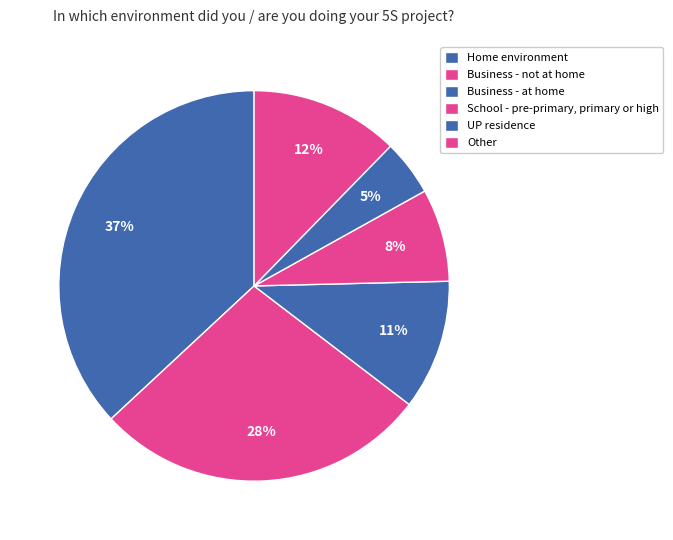

The Home environment slice represents 44% of the pie. True or false?

False